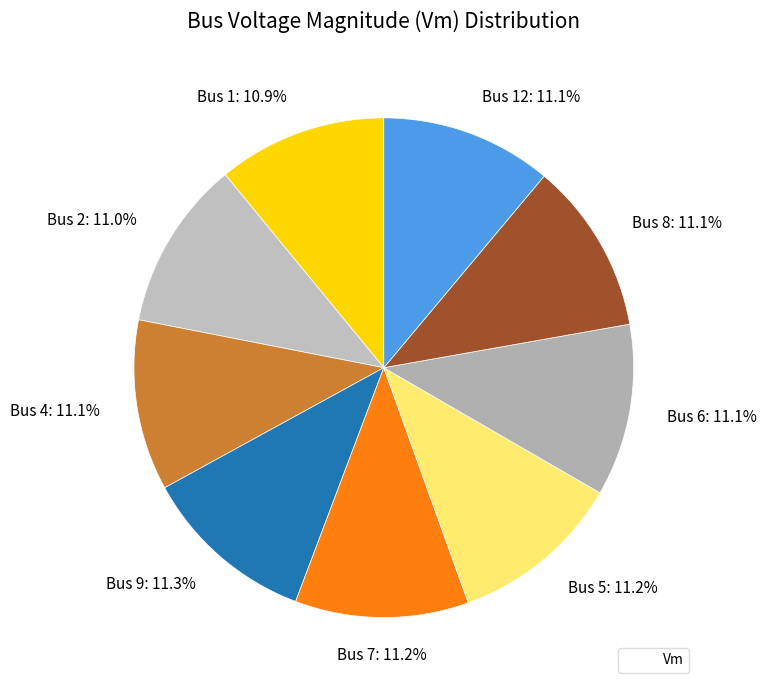

How many segments does this pie chart have?

9